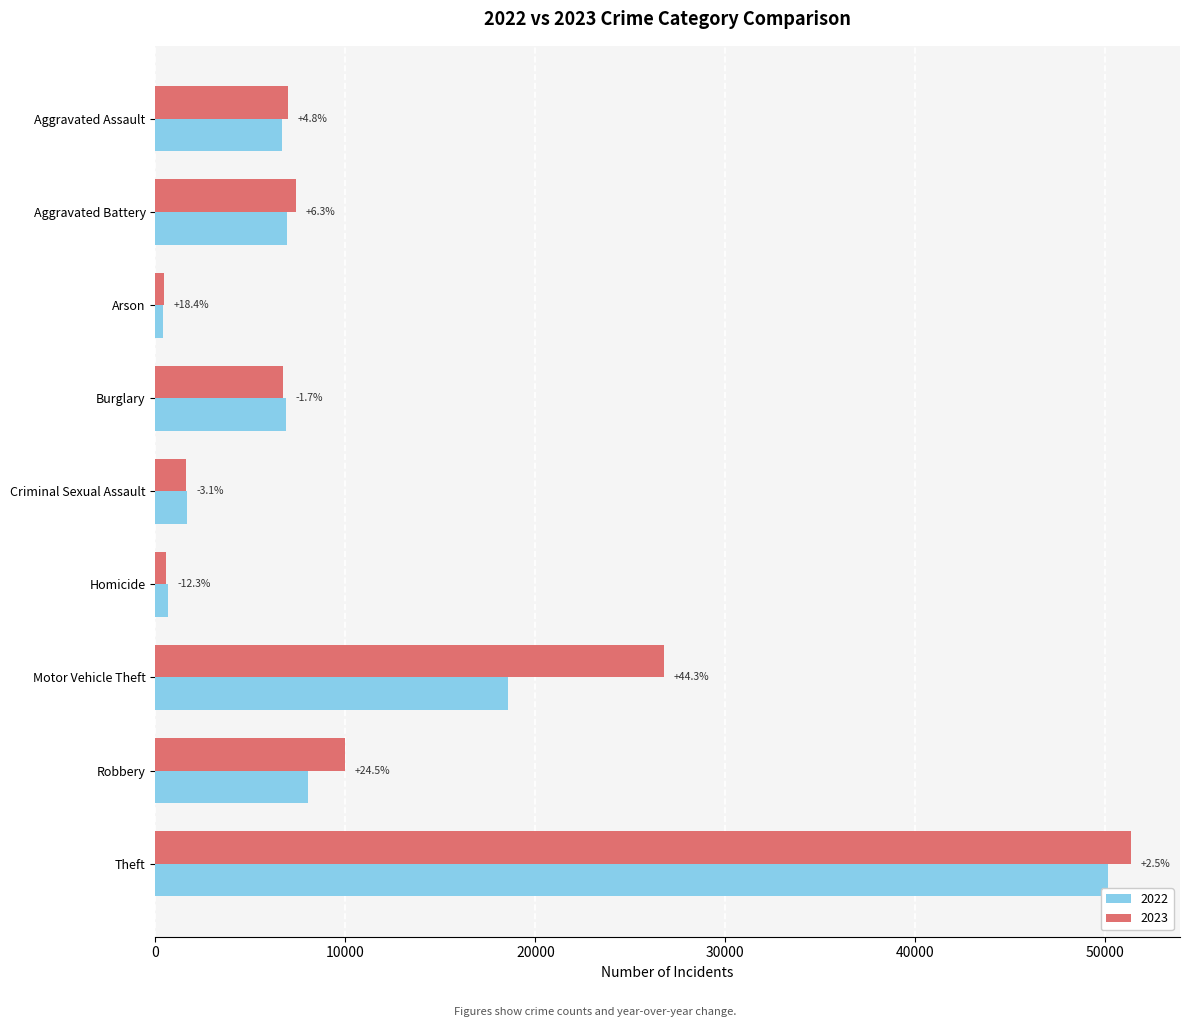

What is the total value across all series at Criminal Sexual Assault?

3269